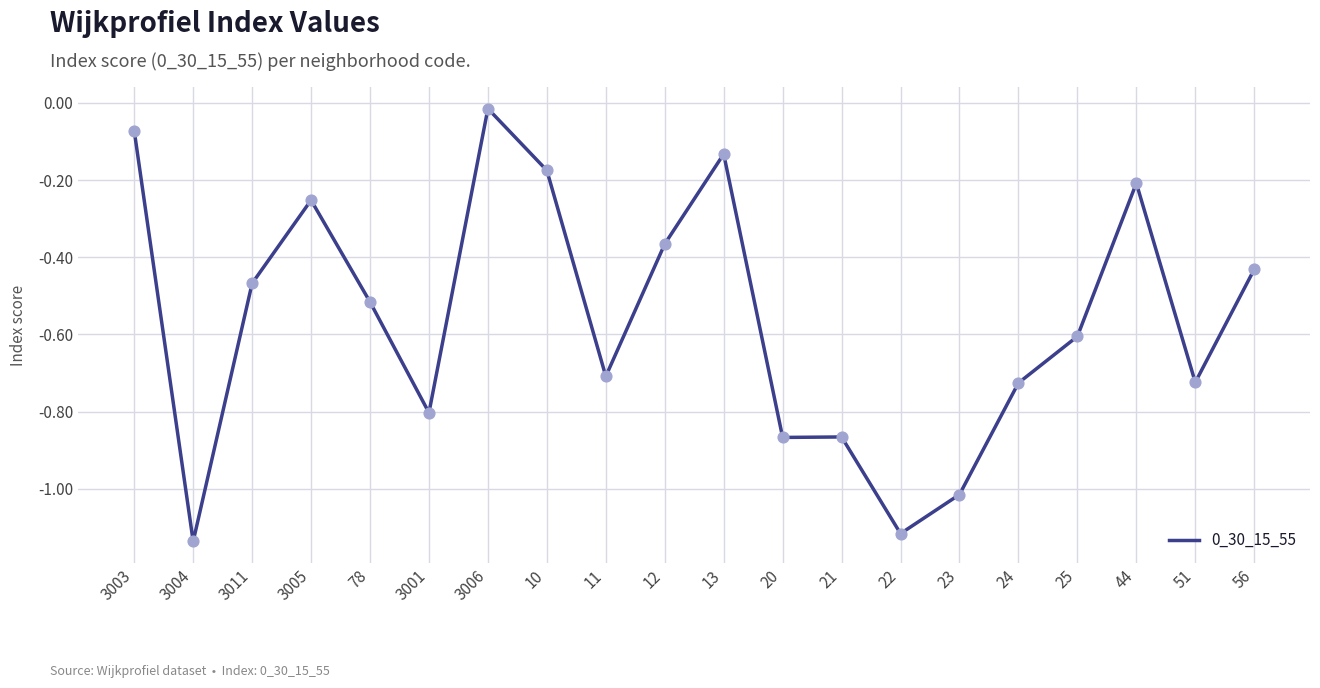

What is the change in value from 3001 to 56?

+0.4